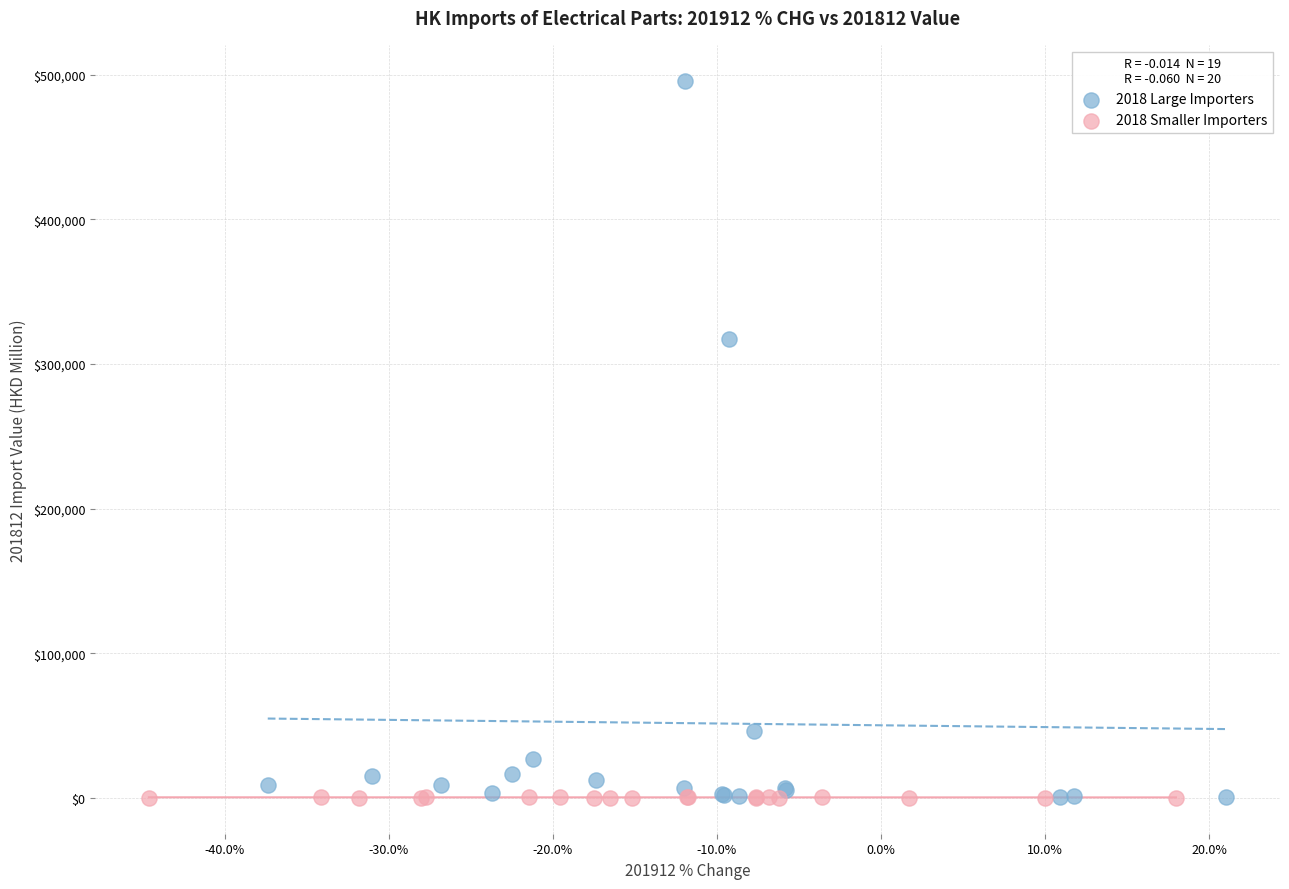

What are all the series names shown in the legend?

2018 Large Importers, 2018 Smaller Importers